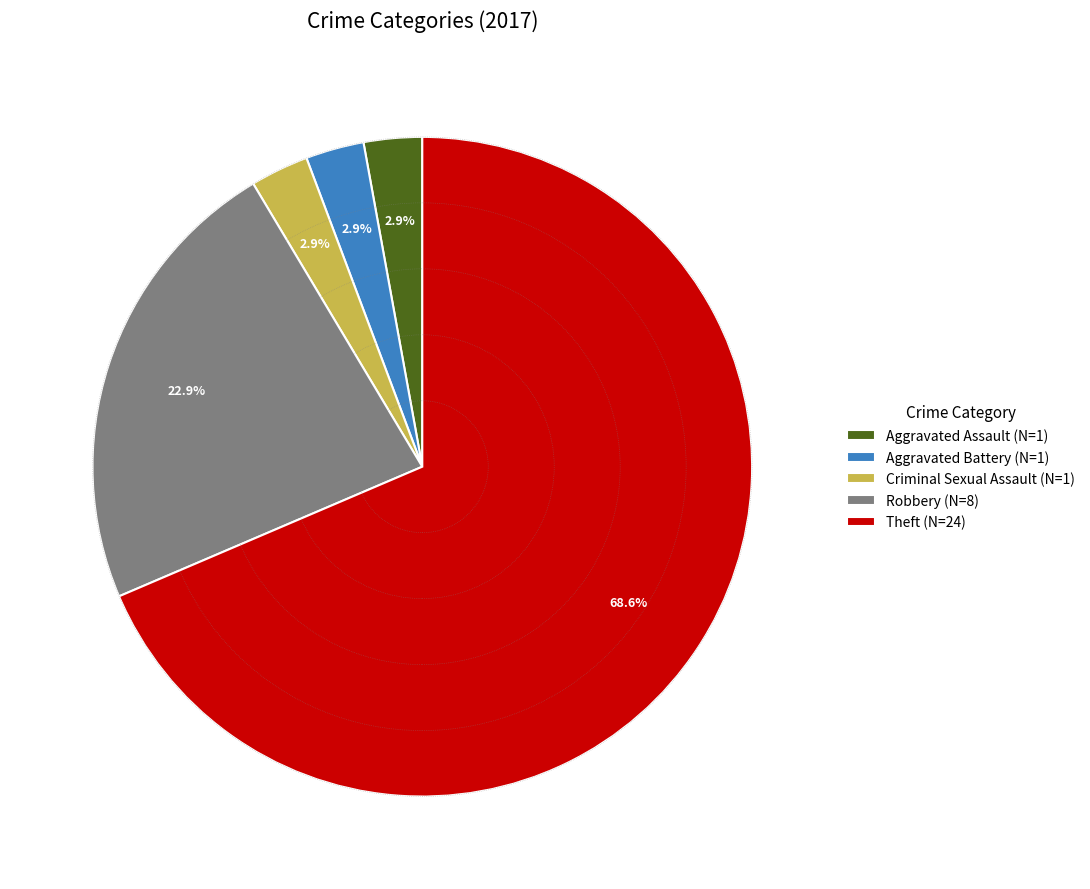

Count the number of slices in the pie.

5